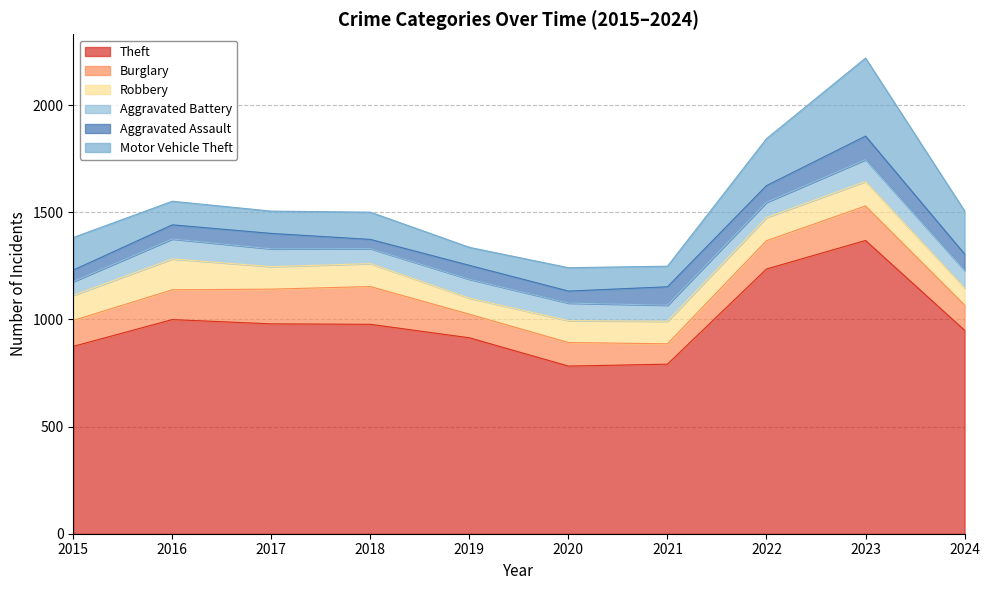

What is the value of the Robbery point at the 4th from the left?

107